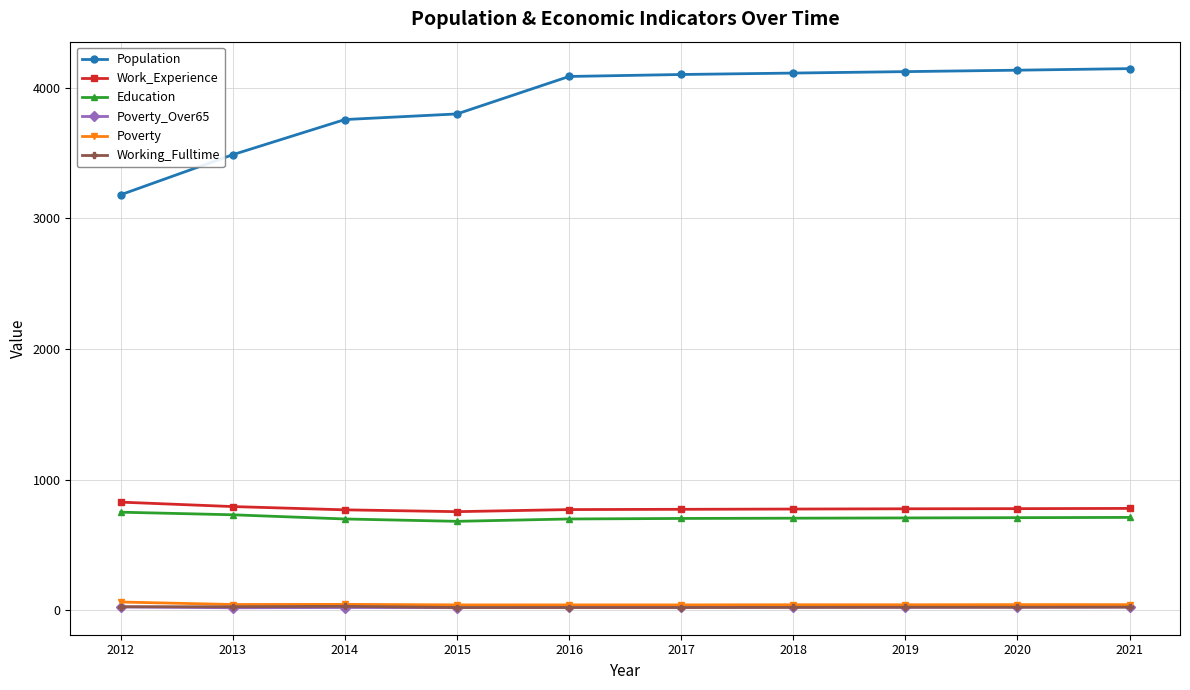

How many distinct data groups are displayed?

6